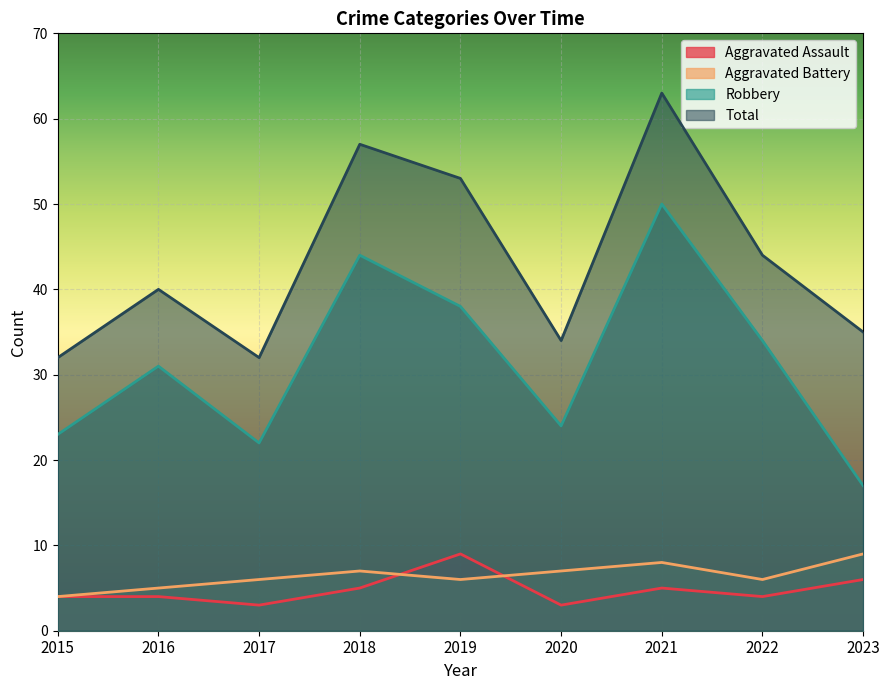

At which category is the sum across all series the highest?

2021